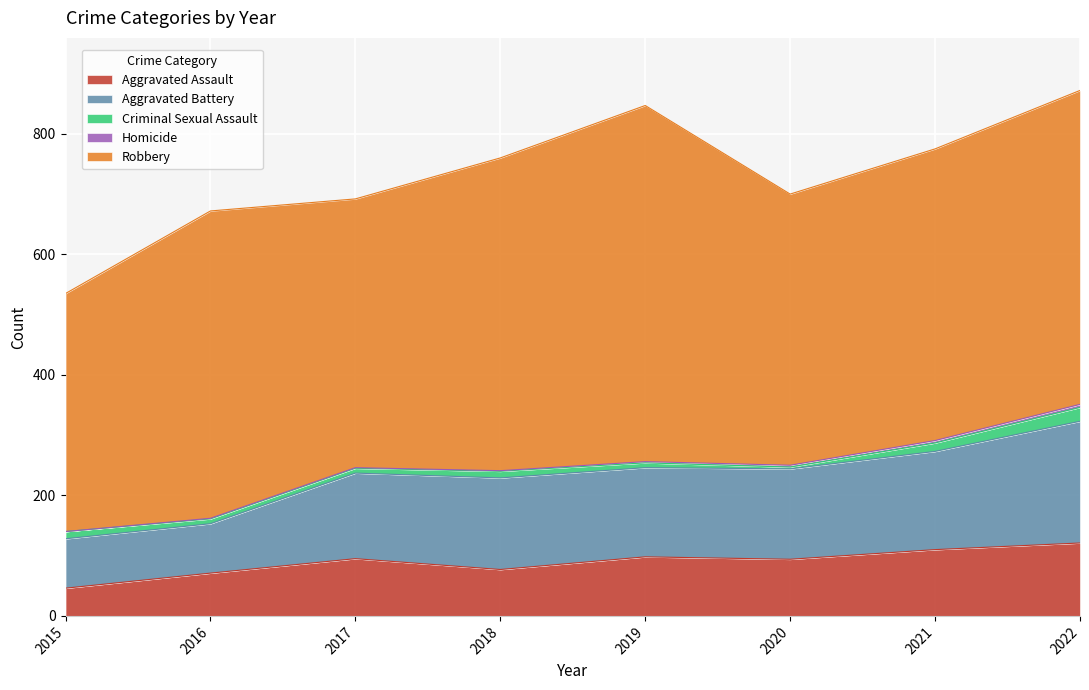

Count the number of data series in this chart.

5